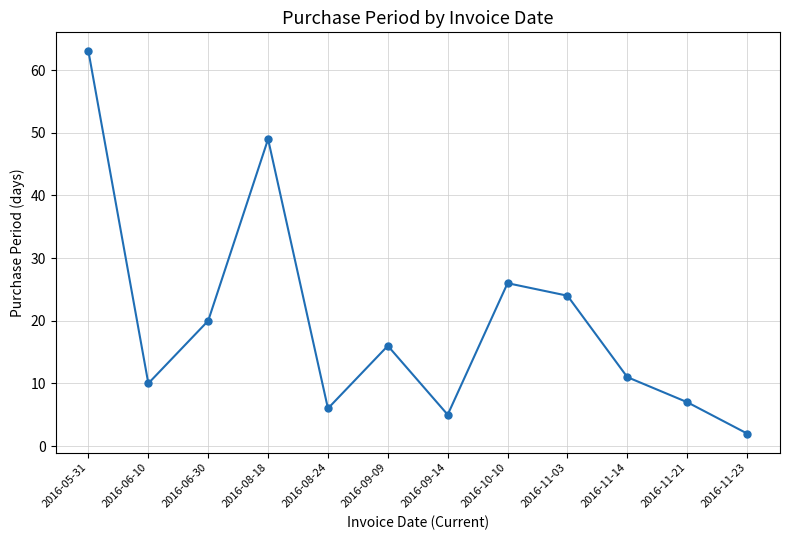

What is the sum of all values?

239